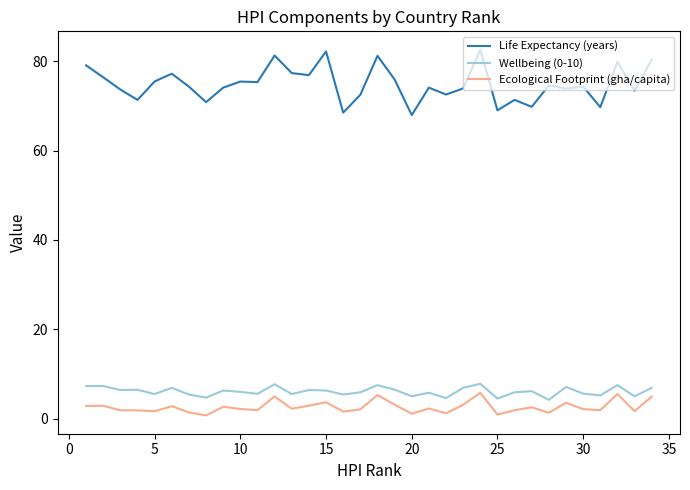

What is the greatest value displayed?

82.6